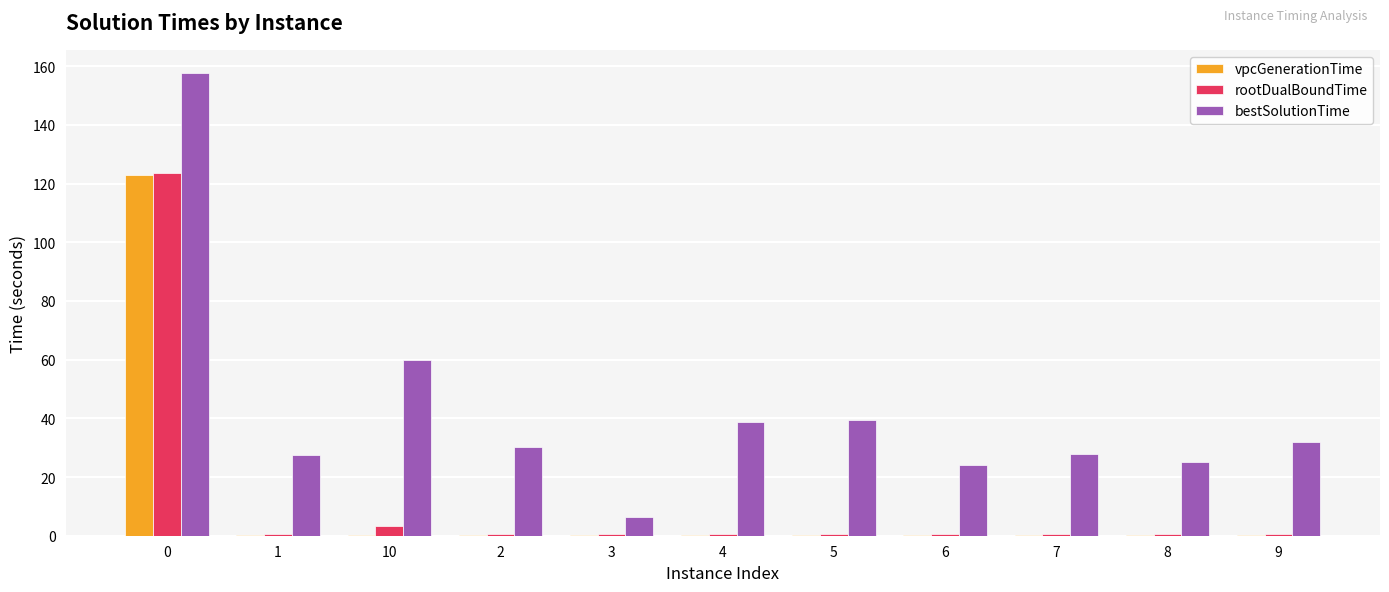

What is the sum of all rootDualBoundTime values?

132.8